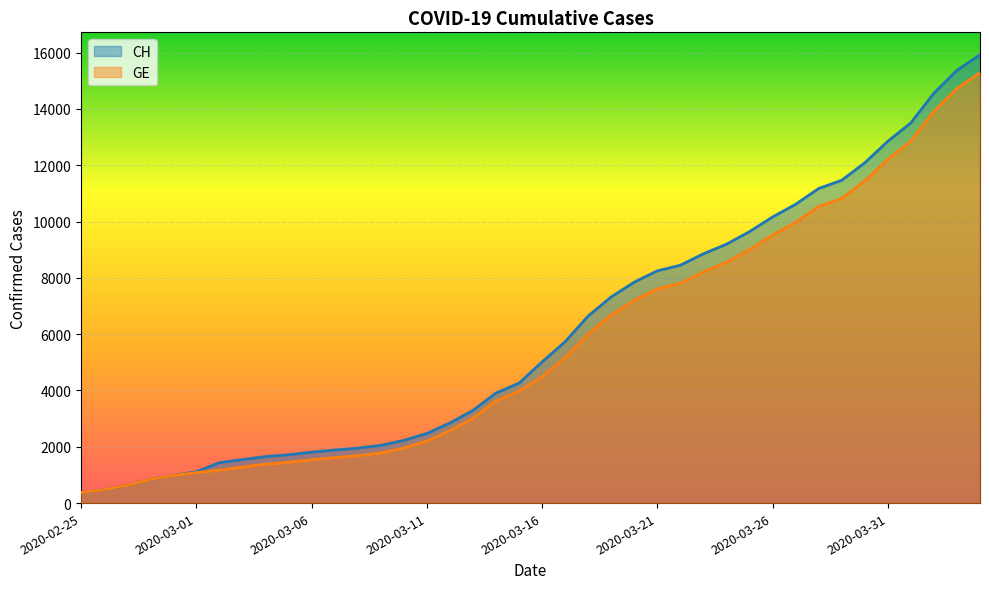

Which series has the largest range (max minus min)?

CH